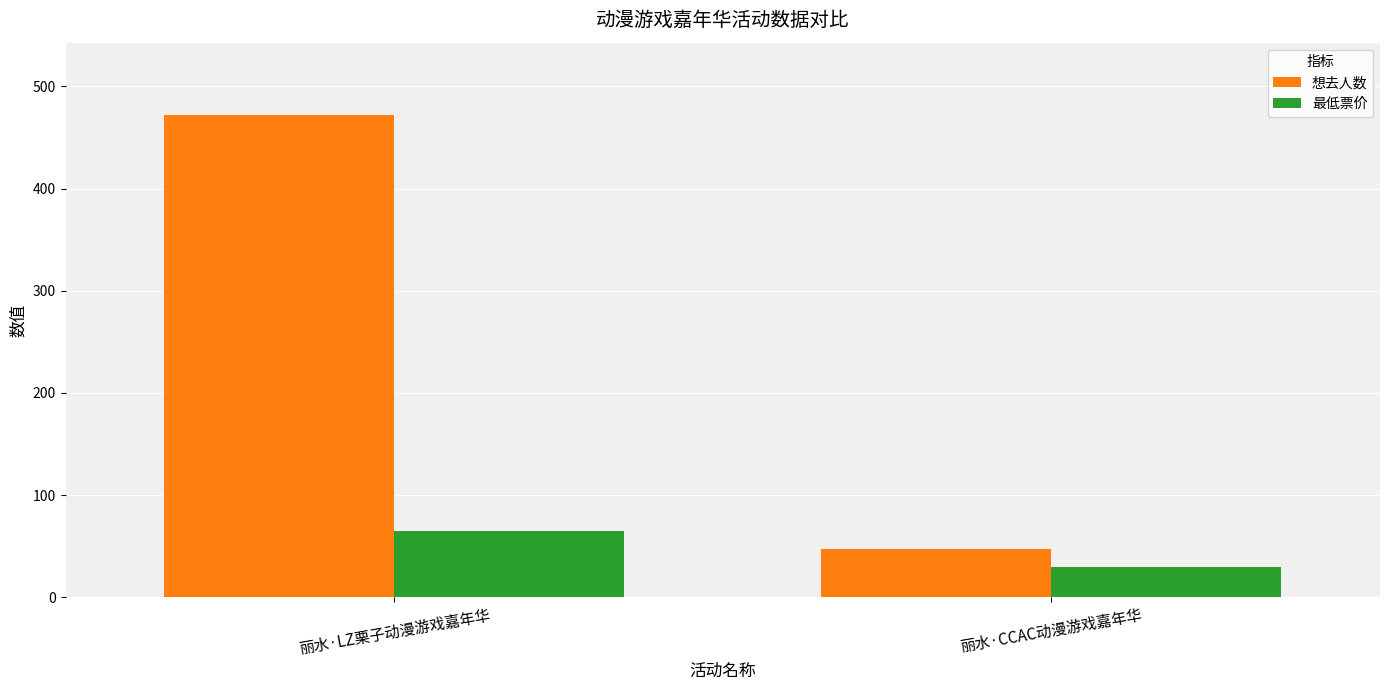

Reading left to right, list all the values displayed in this chart.

想去人数: 472.0	47.0
最低票价: 65.0	29.9